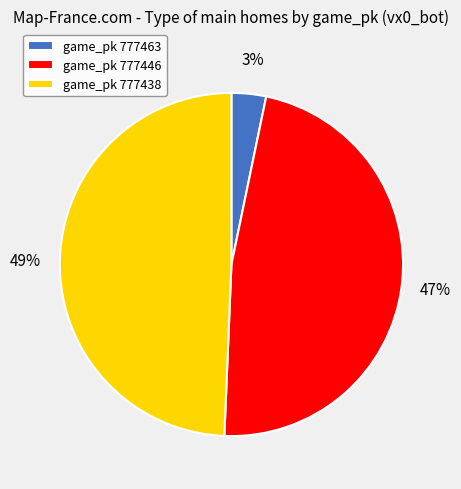

Is there a majority slice in this chart?

No